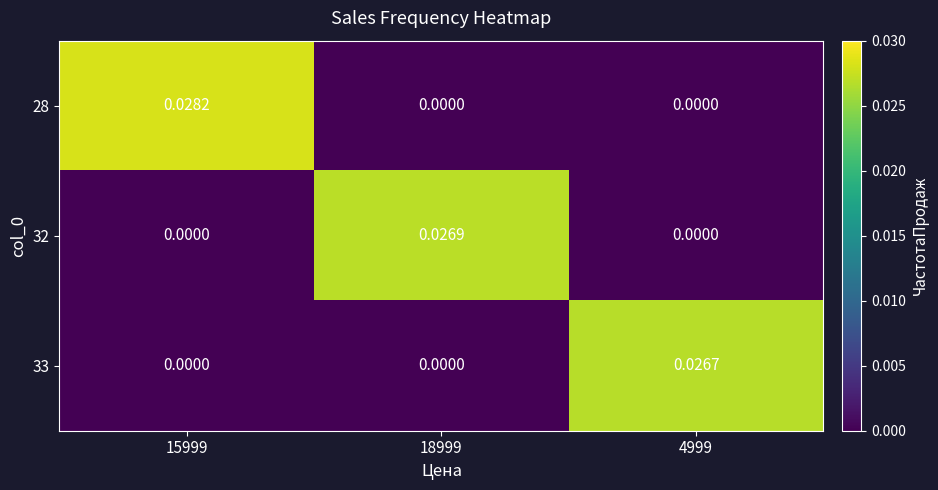

Rank the series by their maximum value, from lowest to highest.

33, 32, 28